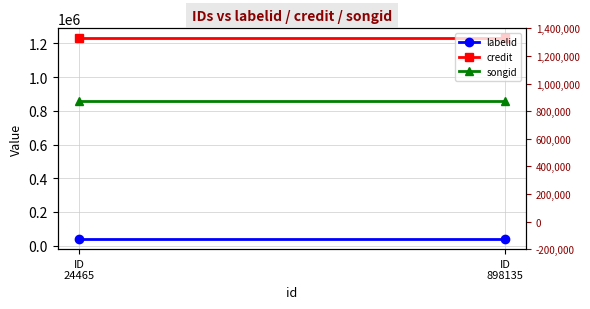

Which category has the highest value across all series?

ID
24465